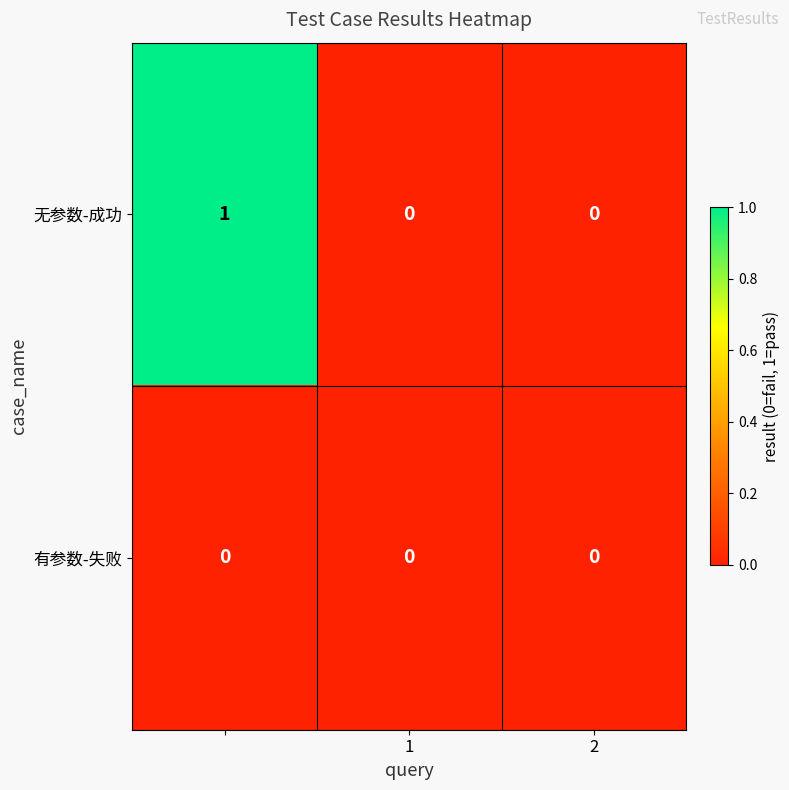

Which series has the widest spread of values?

无参数-成功